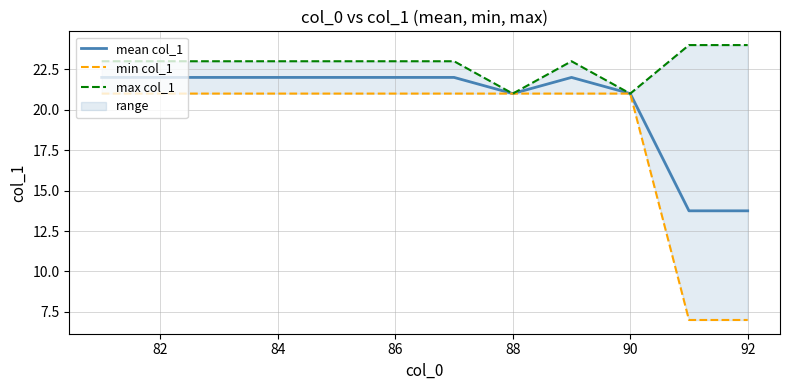

Count the number of categories in the chart.

12